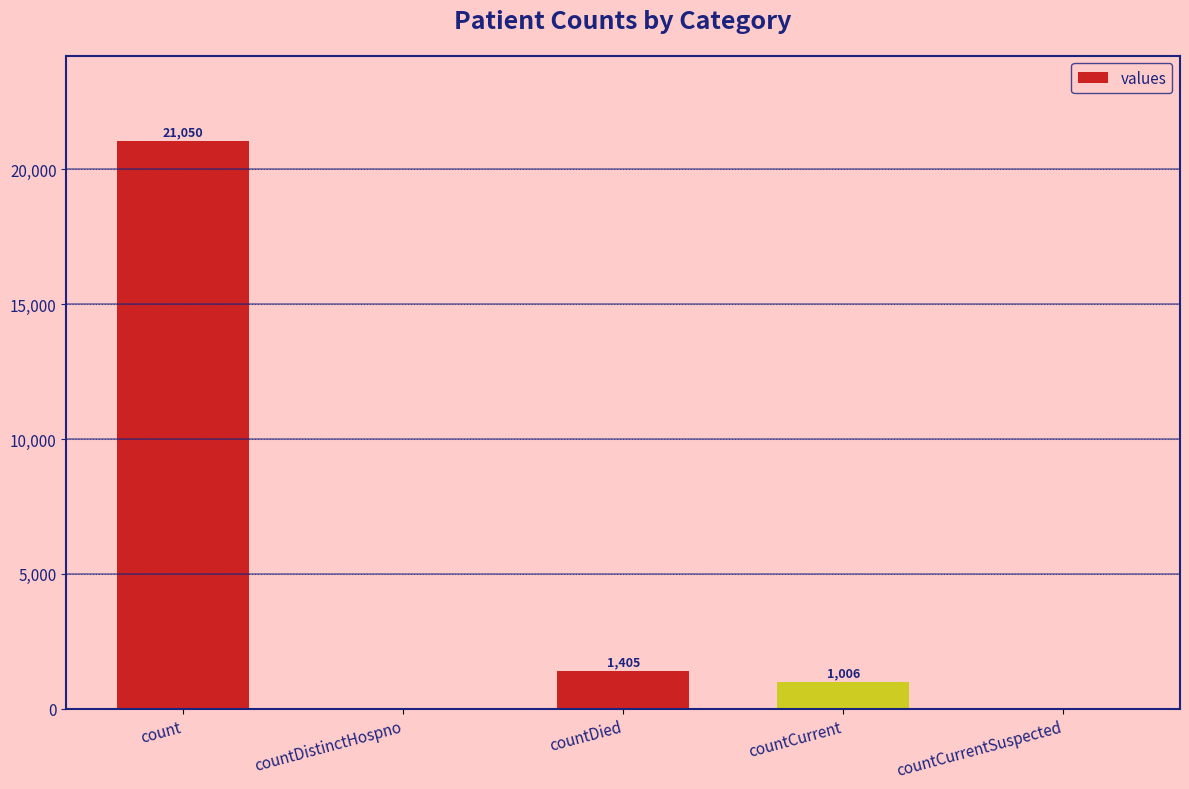

What is the sum of the values at countDied and countCurrent?

2411